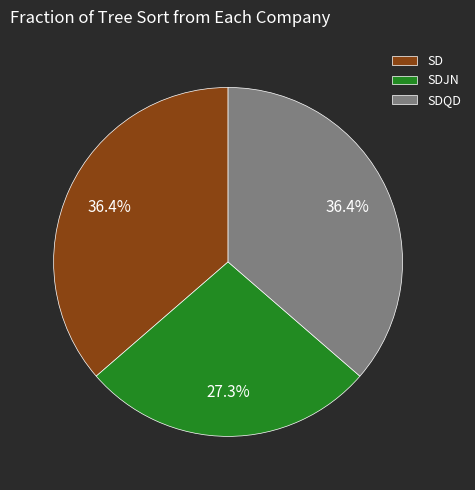

Is it true that SD is 45% of the pie?

False